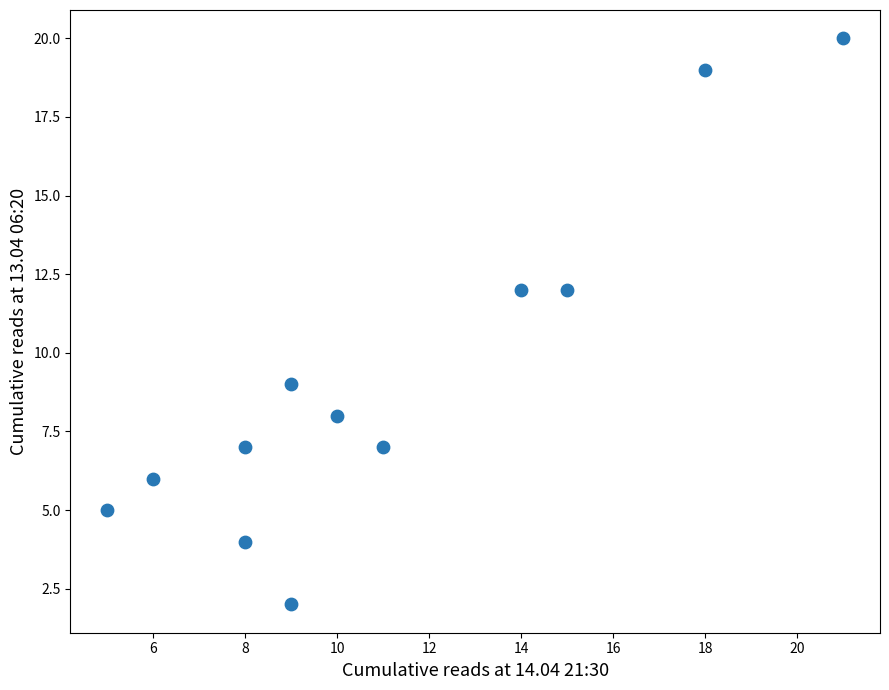

What is the average Y value?

9